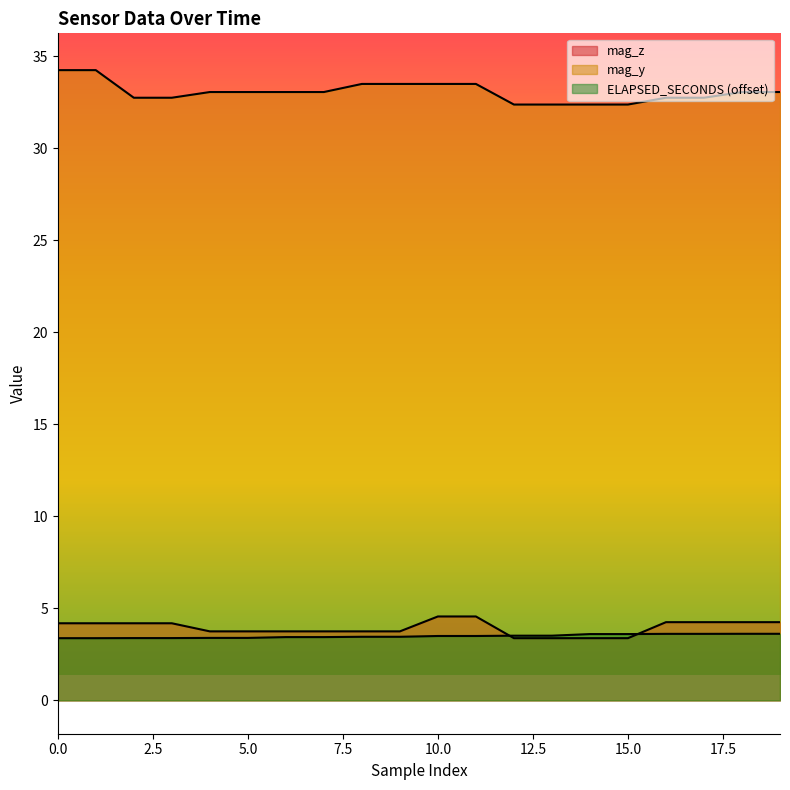

What is the difference between the highest and lowest values at 1?

30.9